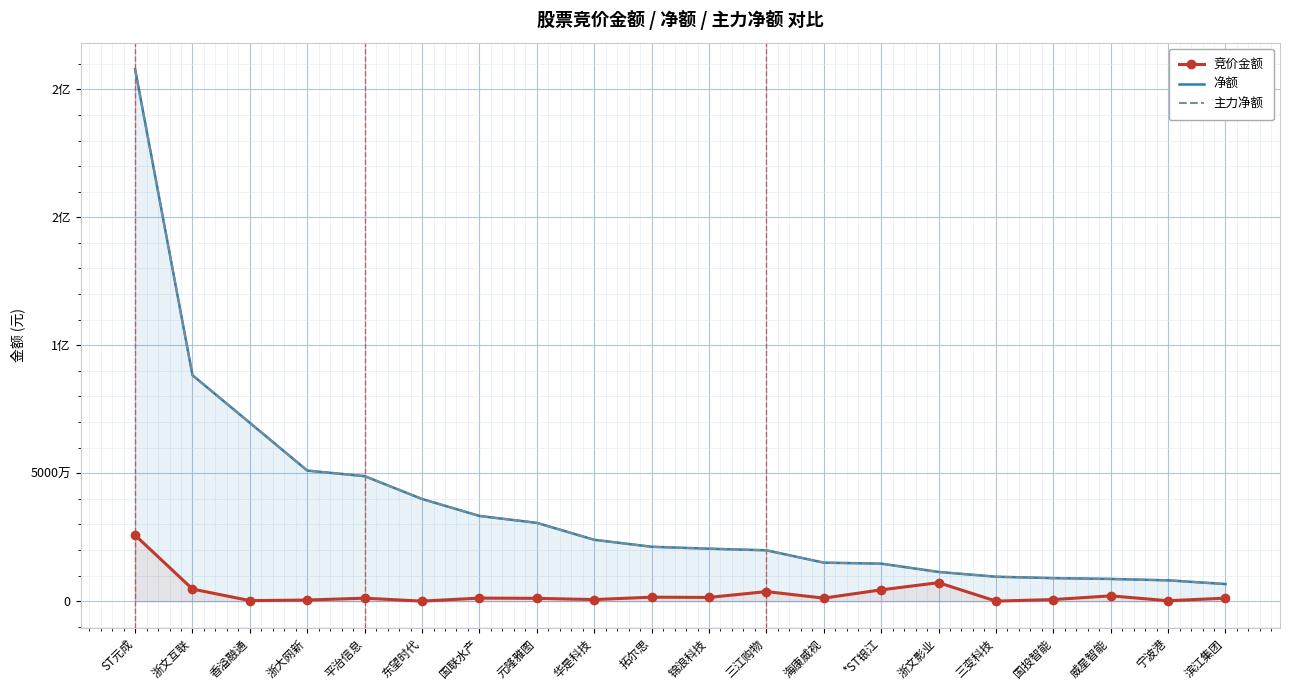

True or false: 主力净额 has more than 0 interior local peaks.

False